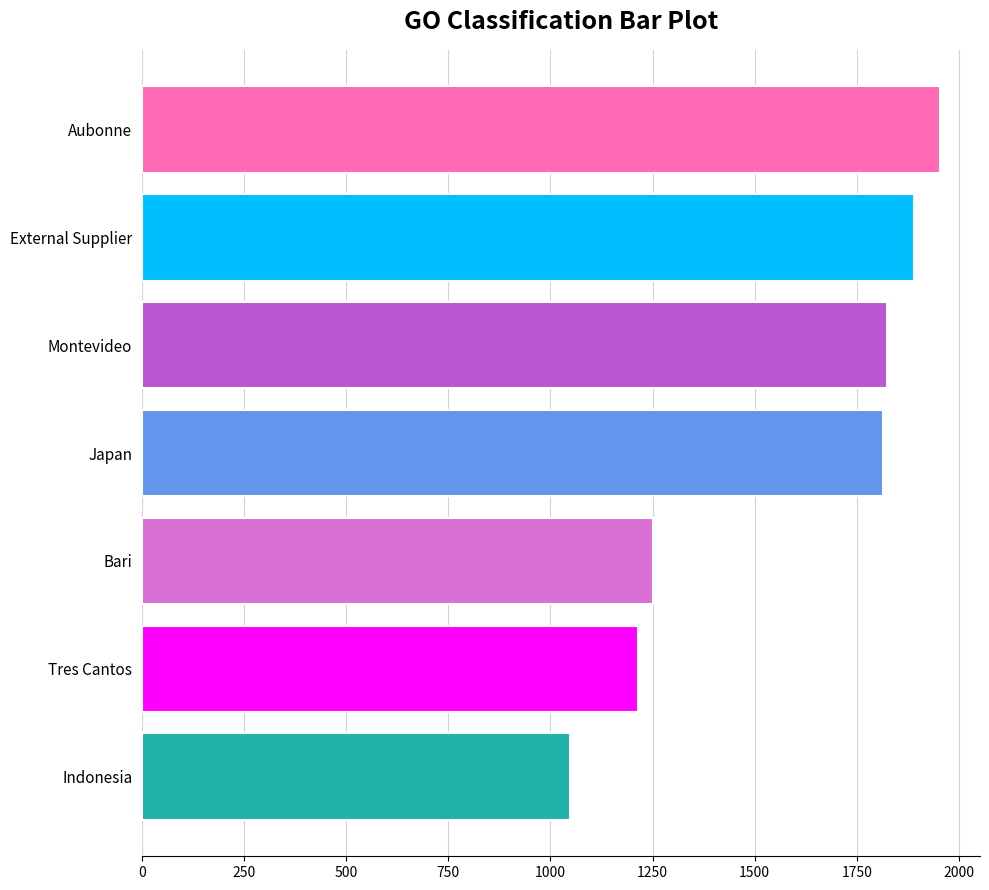

Are the bars grouped side by side (vs. stacked)?

No